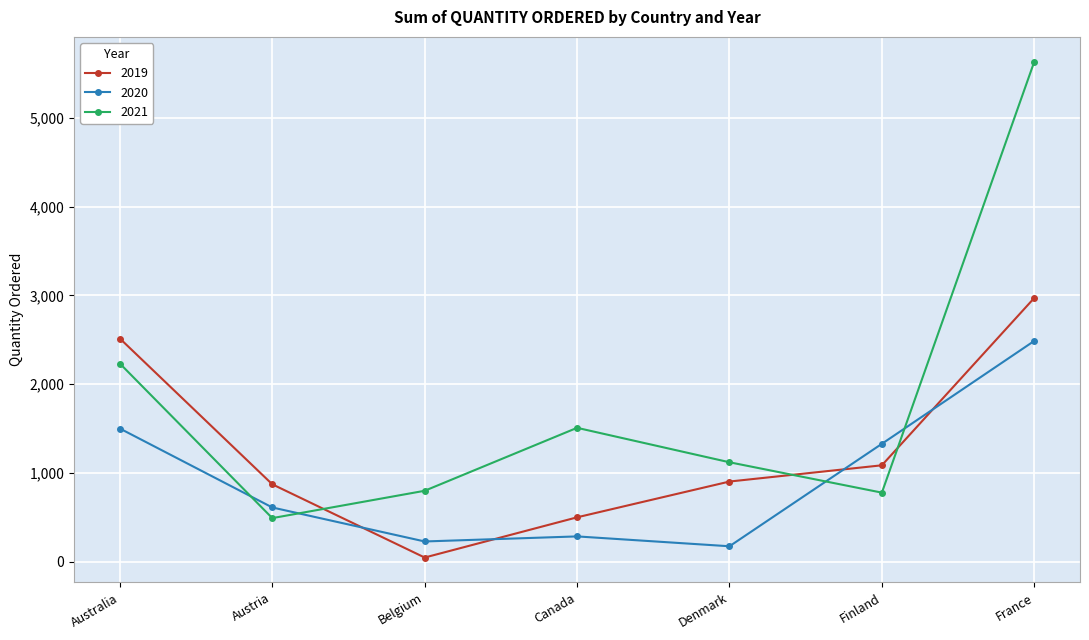

What is the value of the 2021 point at the 2nd from the left?

491